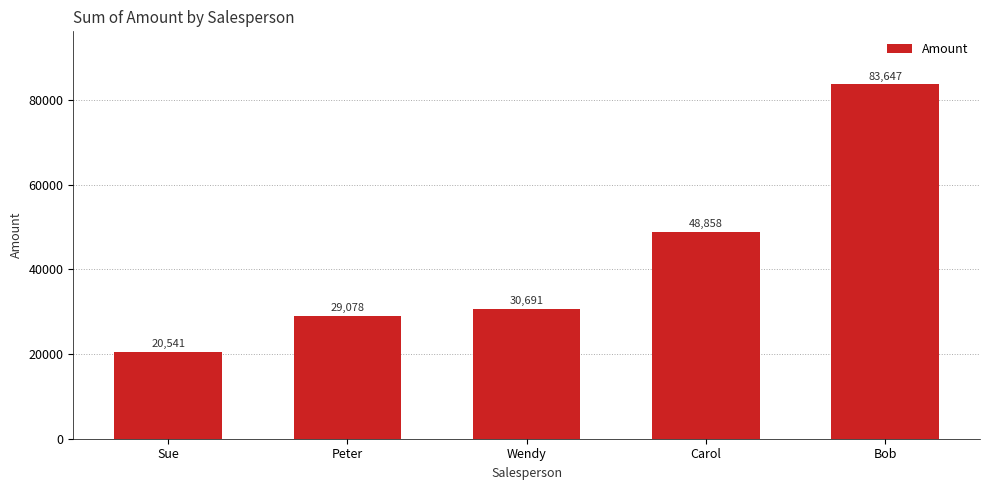

What is the value of the 1st bar from the left?

20541